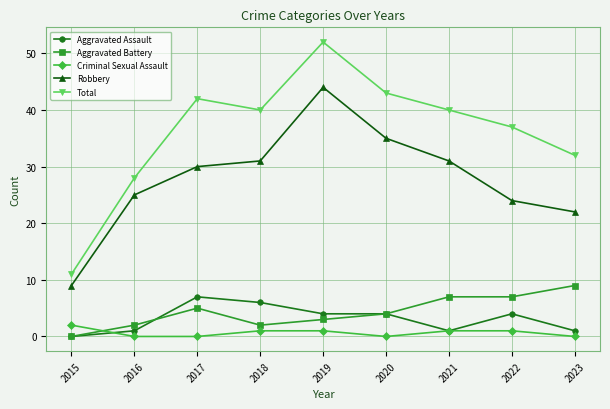

How many lines are shown in the chart?

5